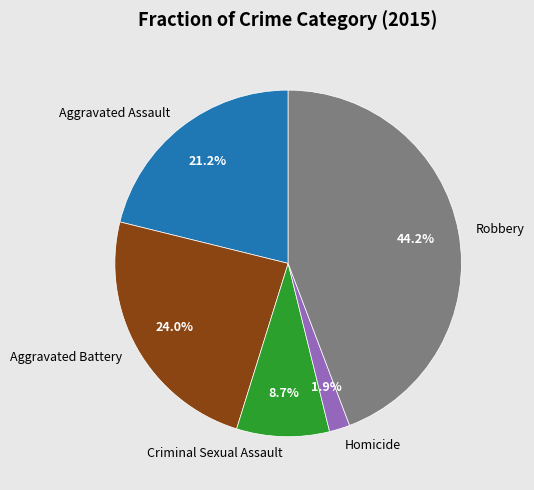

Which has a higher value, Homicide or Aggravated Assault?

Aggravated Assault